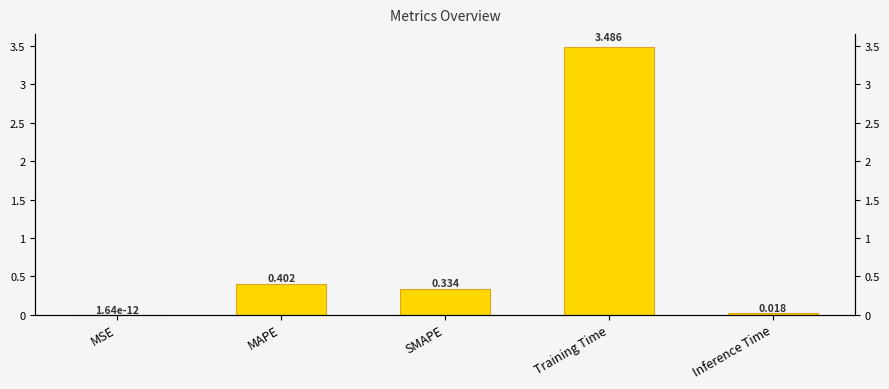

Are the bars grouped side by side (vs. stacked)?

No